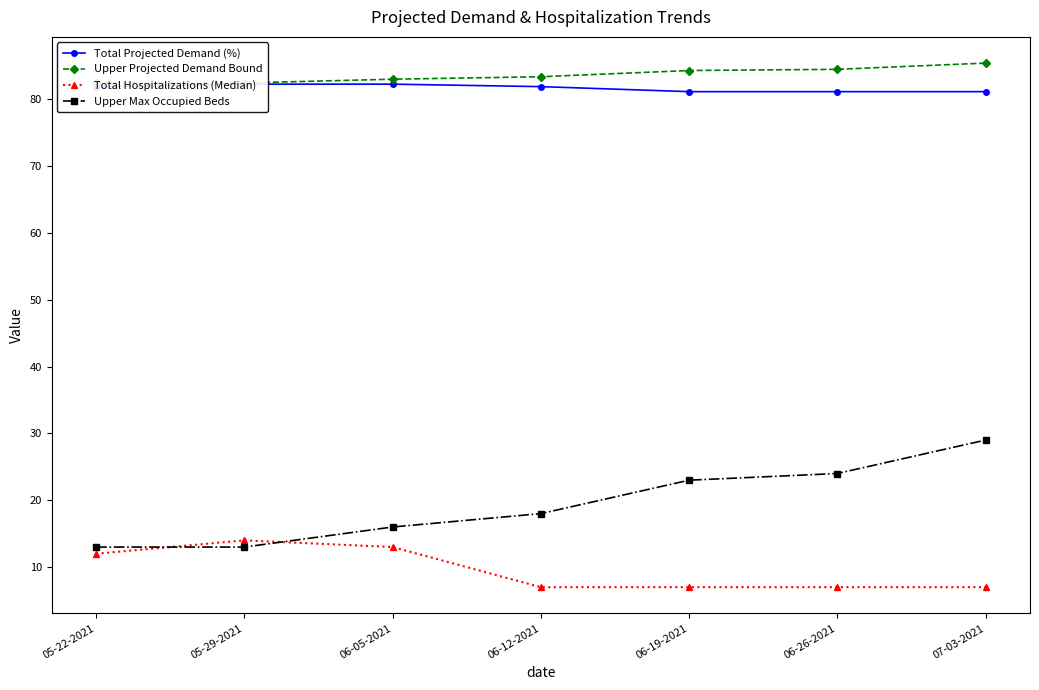

What is the value of the Total Projected Demand (%) point at the 1st from the left?

81.9